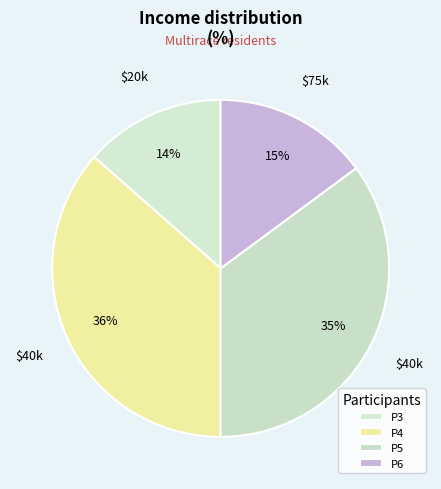

Rank the categories by value from highest to lowest.

P4, P5, P6, P3